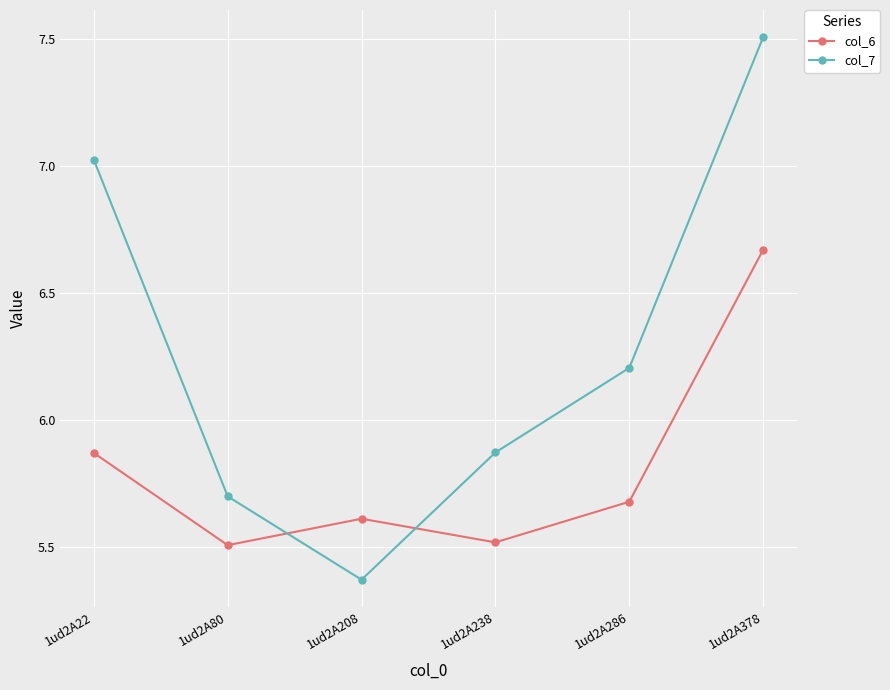

At how many categories does at least one series exceed 6?

3